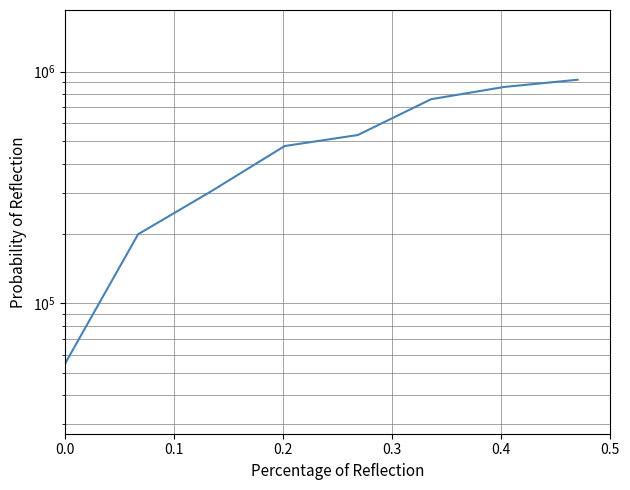

The value at 0.1 is 198600. True or false?

True